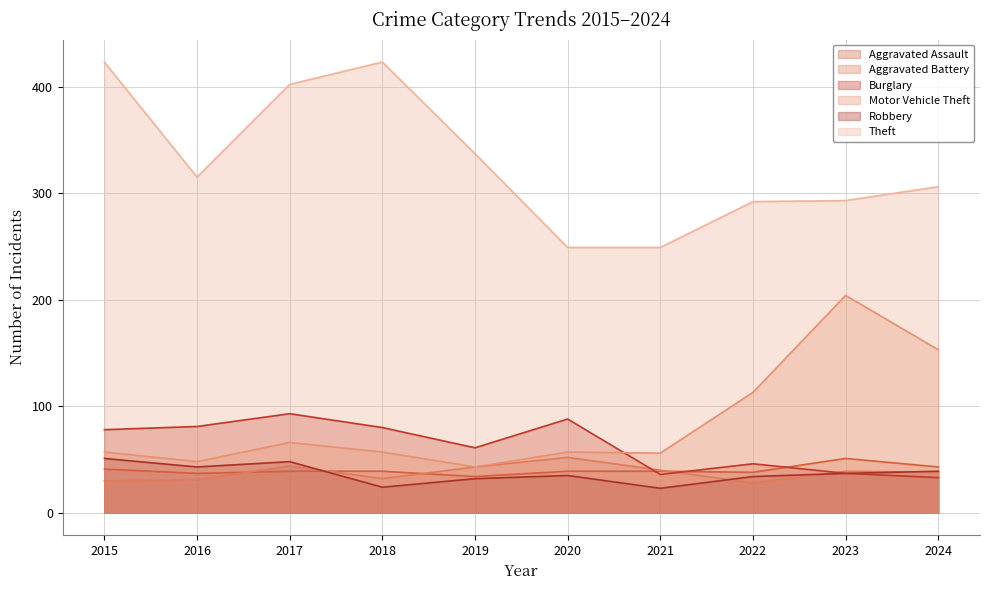

Count the number of data series in this chart.

6